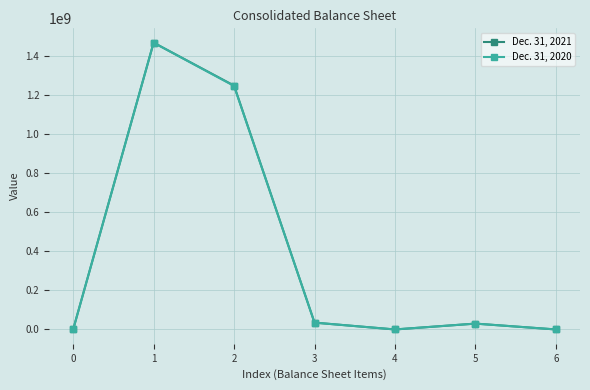

True or false: Dec. 31, 2021 has more than 2 interior local peaks.

False